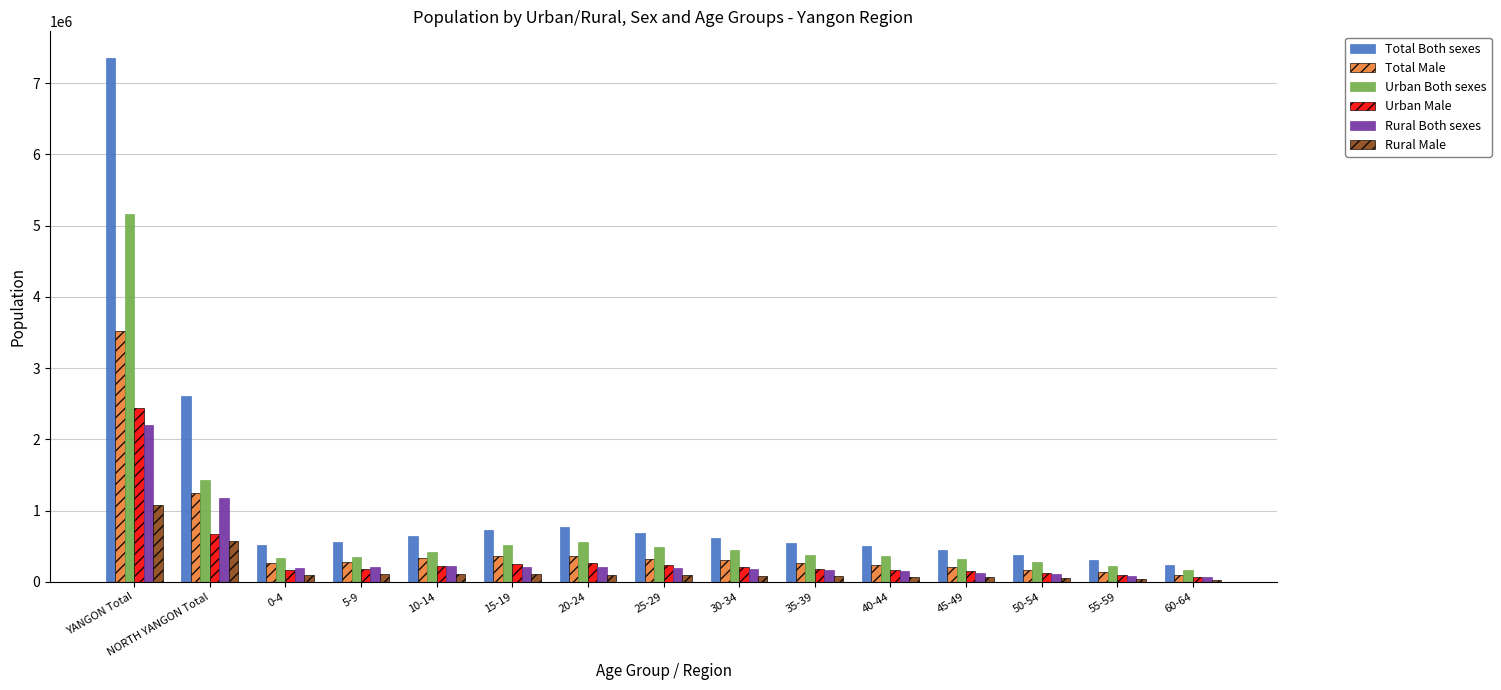

Where does the Total Male series first go above 283461?

YANGON Total